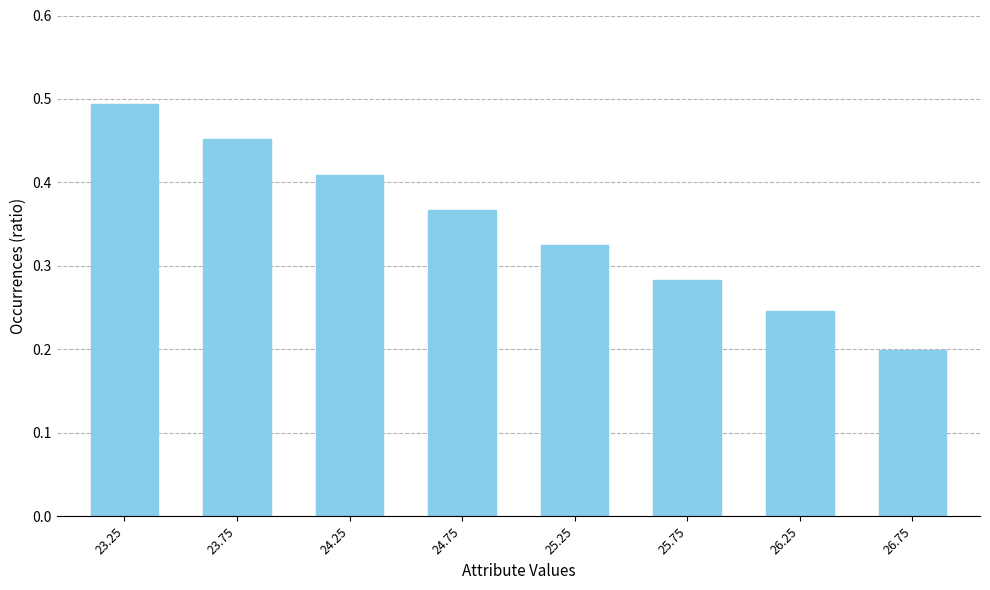

List the labels in order of value, largest first.

23.25, 23.75, 24.25, 24.75, 25.25, 25.75, 26.25, 26.75